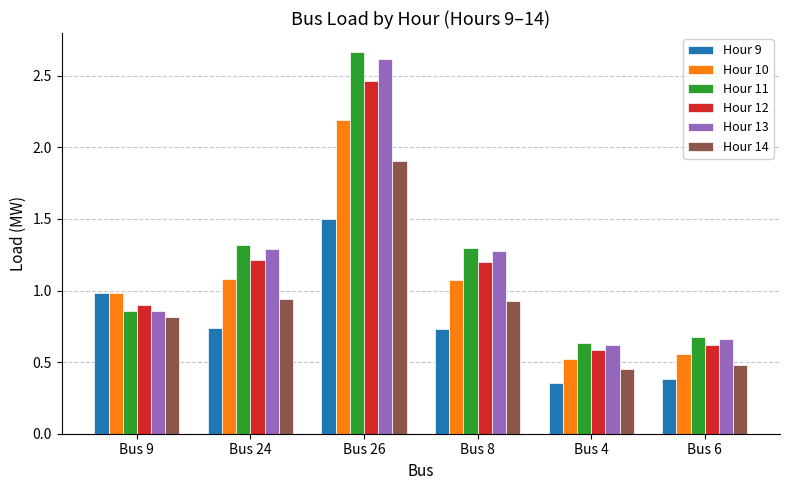

At which label does Hour 12 reach its peak?

Bus 26